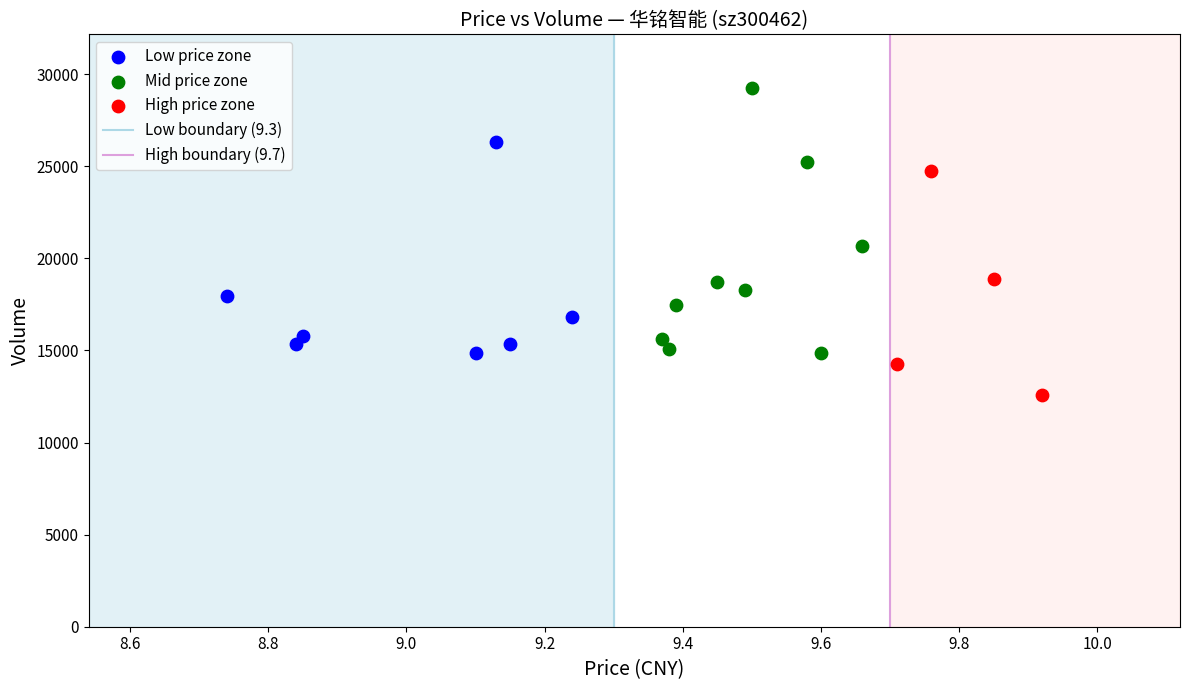

Which series has the largest Y range (max minus min)?

Mid price zone